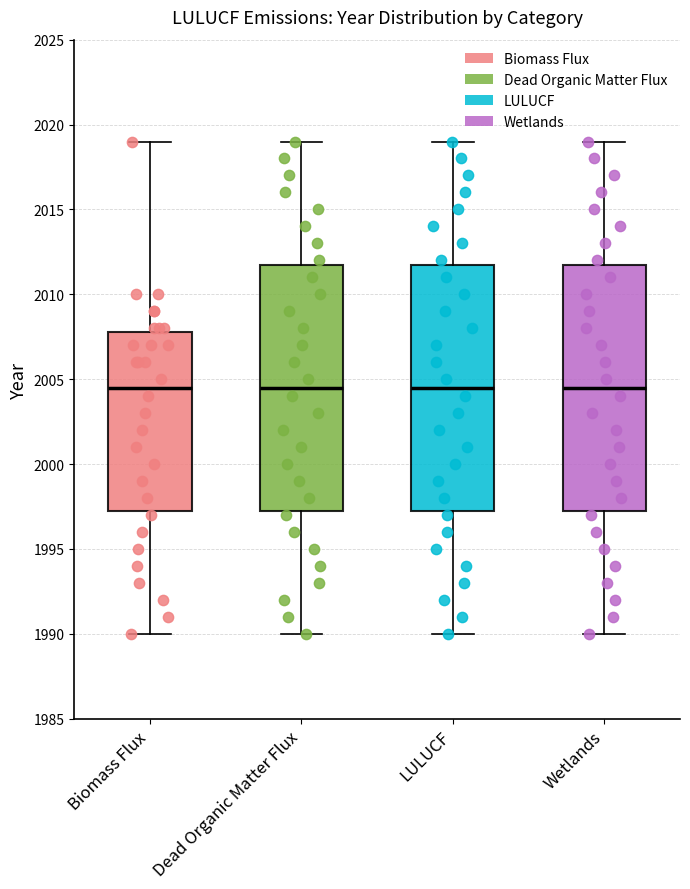

Reading left to right, transcribe this box plot: for each box, give where its median line is, the range the box spans, and where its two whiskers end, as read against the y-axis. The values are not printed on the chart, so give them approximately, as read against the axis.

Biomass Flux: median 2004.5, box 1997.5 to 2008.0, whiskers 1990.0 to 2019.0
Dead Organic Matter Flux: median 2004.5, box 1997.5 to 2012.0, whiskers 1990.0 to 2019.0
LULUCF: median 2004.5, box 1997.5 to 2012.0, whiskers 1990.0 to 2019.0
Wetlands: median 2004.5, box 1997.5 to 2012.0, whiskers 1990.0 to 2019.0